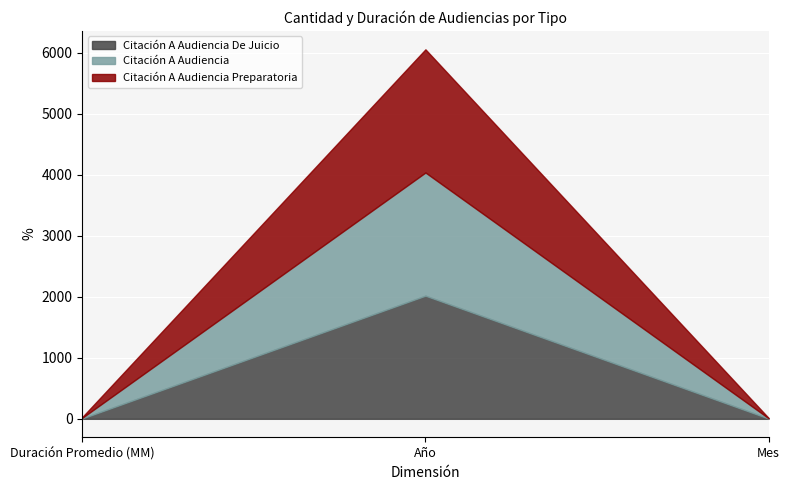

Reading left to right, list all the values displayed in this chart.

Citación A Audiencia De Juicio: Duración Promedio (MM)=7	Año=2018	Mes=5
Citación A Audiencia: Duración Promedio (MM)=11	Año=2018	Mes=5
Citación A Audiencia Preparatoria: Duración Promedio (MM)=12	Año=2018	Mes=5